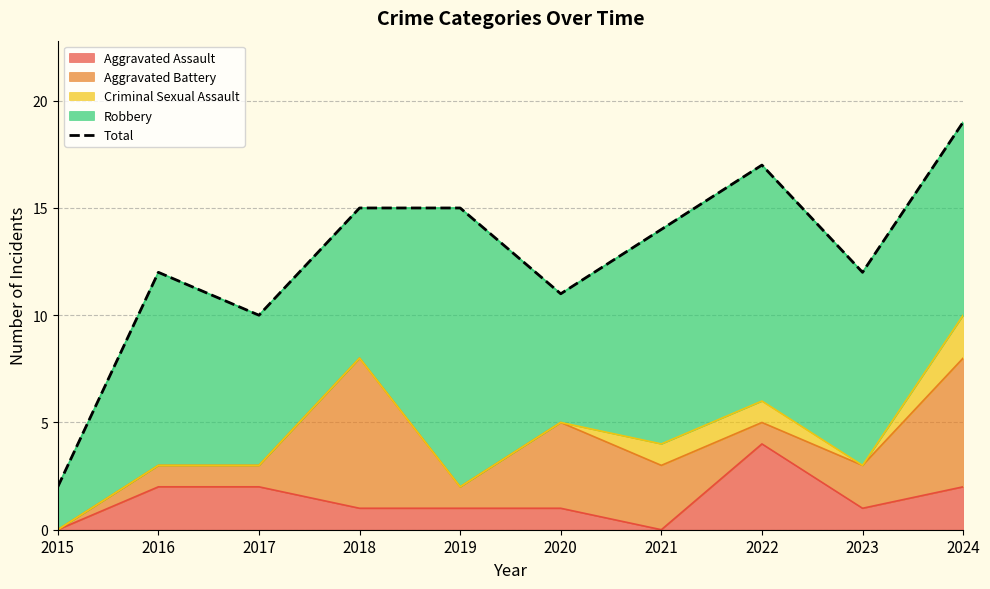

How many categories are shown in the chart?

10